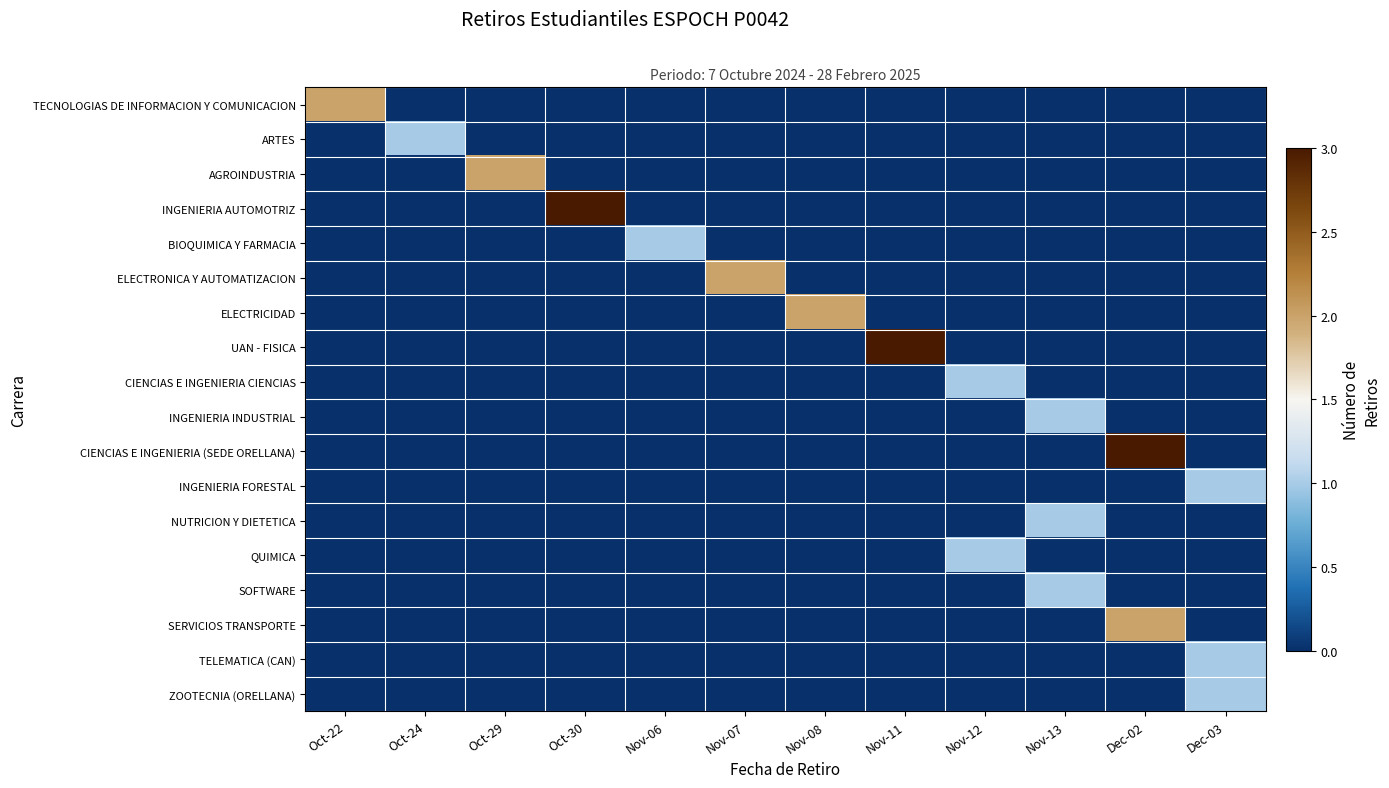

Reading right to left, transcribe all the data shown in this chart.

TECNOLOGIAS DE INFORMACION Y COMUNICACION: Dec-03=0	Dec-02=0	Nov-13=0	Nov-12=0	Nov-11=0	Nov-08=0	Nov-07=0	Nov-06=0	Oct-30=0	Oct-29=0	Oct-24=0	Oct-22=2
ARTES: Dec-03=0	Dec-02=0	Nov-13=0	Nov-12=0	Nov-11=0	Nov-08=0	Nov-07=0	Nov-06=0	Oct-30=0	Oct-29=0	Oct-24=1	Oct-22=0
AGROINDUSTRIA: Dec-03=0	Dec-02=0	Nov-13=0	Nov-12=0	Nov-11=0	Nov-08=0	Nov-07=0	Nov-06=0	Oct-30=0	Oct-29=2	Oct-24=0	Oct-22=0
INGENIERIA AUTOMOTRIZ: Dec-03=0	Dec-02=0	Nov-13=0	Nov-12=0	Nov-11=0	Nov-08=0	Nov-07=0	Nov-06=0	Oct-30=3	Oct-29=0	Oct-24=0	Oct-22=0
BIOQUIMICA Y FARMACIA: Dec-03=0	Dec-02=0	Nov-13=0	Nov-12=0	Nov-11=0	Nov-08=0	Nov-07=0	Nov-06=1	Oct-30=0	Oct-29=0	Oct-24=0	Oct-22=0
ELECTRONICA Y AUTOMATIZACION: Dec-03=0	Dec-02=0	Nov-13=0	Nov-12=0	Nov-11=0	Nov-08=0	Nov-07=2	Nov-06=0	Oct-30=0	Oct-29=0	Oct-24=0	Oct-22=0
ELECTRICIDAD: Dec-03=0	Dec-02=0	Nov-13=0	Nov-12=0	Nov-11=0	Nov-08=2	Nov-07=0	Nov-06=0	Oct-30=0	Oct-29=0	Oct-24=0	Oct-22=0
UAN - FISICA: Dec-03=0	Dec-02=0	Nov-13=0	Nov-12=0	Nov-11=3	Nov-08=0	Nov-07=0	Nov-06=0	Oct-30=0	Oct-29=0	Oct-24=0	Oct-22=0
CIENCIAS E INGENIERIA CIENCIAS: Dec-03=0	Dec-02=0	Nov-13=0	Nov-12=1	Nov-11=0	Nov-08=0	Nov-07=0	Nov-06=0	Oct-30=0	Oct-29=0	Oct-24=0	Oct-22=0
INGENIERIA INDUSTRIAL: Dec-03=0	Dec-02=0	Nov-13=1	Nov-12=0	Nov-11=0	Nov-08=0	Nov-07=0	Nov-06=0	Oct-30=0	Oct-29=0	Oct-24=0	Oct-22=0
CIENCIAS E INGENIERIA (SEDE ORELLANA): Dec-03=0	Dec-02=3	Nov-13=0	Nov-12=0	Nov-11=0	Nov-08=0	Nov-07=0	Nov-06=0	Oct-30=0	Oct-29=0	Oct-24=0	Oct-22=0
INGENIERIA FORESTAL: Dec-03=1	Dec-02=0	Nov-13=0	Nov-12=0	Nov-11=0	Nov-08=0	Nov-07=0	Nov-06=0	Oct-30=0	Oct-29=0	Oct-24=0	Oct-22=0
NUTRICION Y DIETETICA: Dec-03=0	Dec-02=0	Nov-13=1	Nov-12=0	Nov-11=0	Nov-08=0	Nov-07=0	Nov-06=0	Oct-30=0	Oct-29=0	Oct-24=0	Oct-22=0
QUIMICA: Dec-03=0	Dec-02=0	Nov-13=0	Nov-12=1	Nov-11=0	Nov-08=0	Nov-07=0	Nov-06=0	Oct-30=0	Oct-29=0	Oct-24=0	Oct-22=0
SOFTWARE: Dec-03=0	Dec-02=0	Nov-13=1	Nov-12=0	Nov-11=0	Nov-08=0	Nov-07=0	Nov-06=0	Oct-30=0	Oct-29=0	Oct-24=0	Oct-22=0
SERVICIOS TRANSPORTE: Dec-03=0	Dec-02=2	Nov-13=0	Nov-12=0	Nov-11=0	Nov-08=0	Nov-07=0	Nov-06=0	Oct-30=0	Oct-29=0	Oct-24=0	Oct-22=0
TELEMATICA (CAN): Dec-03=1	Dec-02=0	Nov-13=0	Nov-12=0	Nov-11=0	Nov-08=0	Nov-07=0	Nov-06=0	Oct-30=0	Oct-29=0	Oct-24=0	Oct-22=0
ZOOTECNIA (ORELLANA): Dec-03=1	Dec-02=0	Nov-13=0	Nov-12=0	Nov-11=0	Nov-08=0	Nov-07=0	Nov-06=0	Oct-30=0	Oct-29=0	Oct-24=0	Oct-22=0